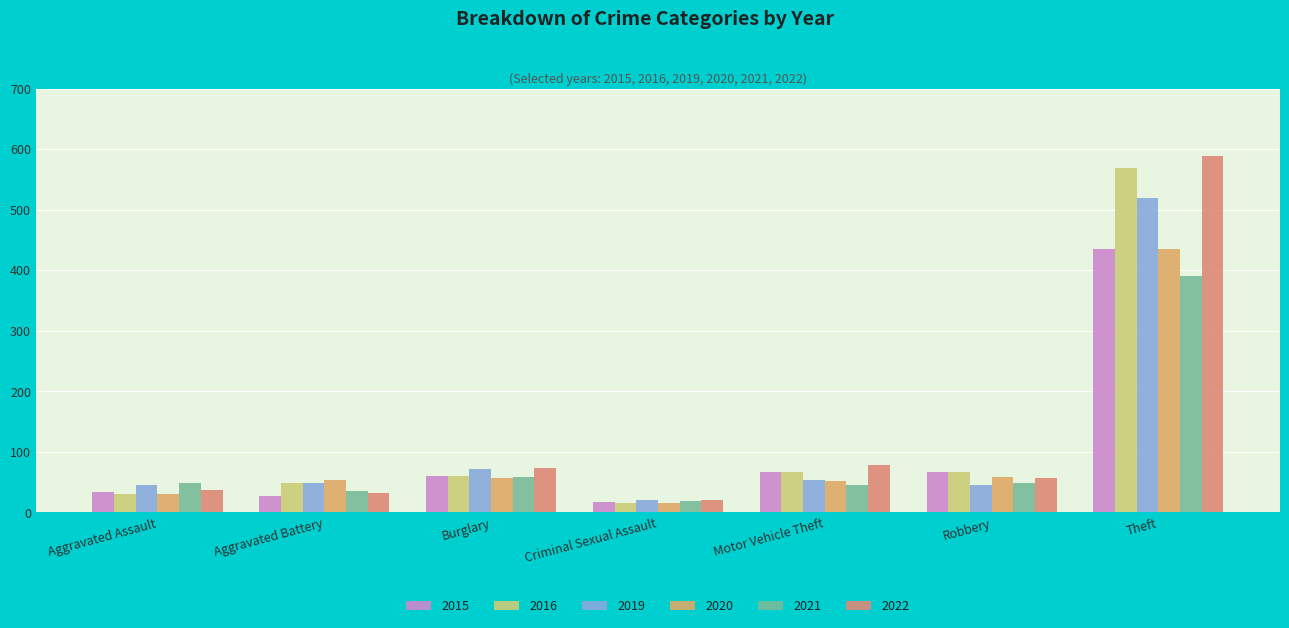

At which category is the sum across all series the highest?

Theft